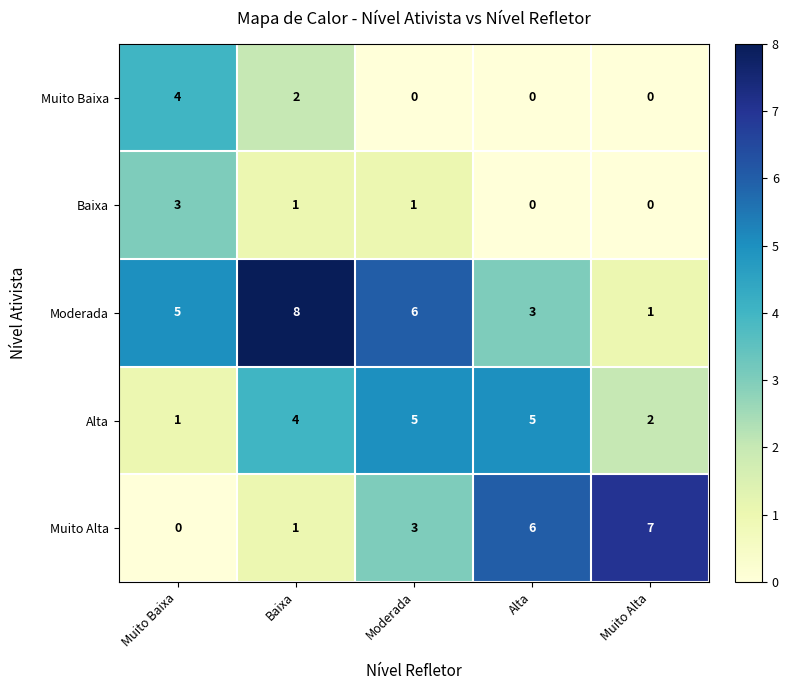

What is the total value across all series at Moderada?

15